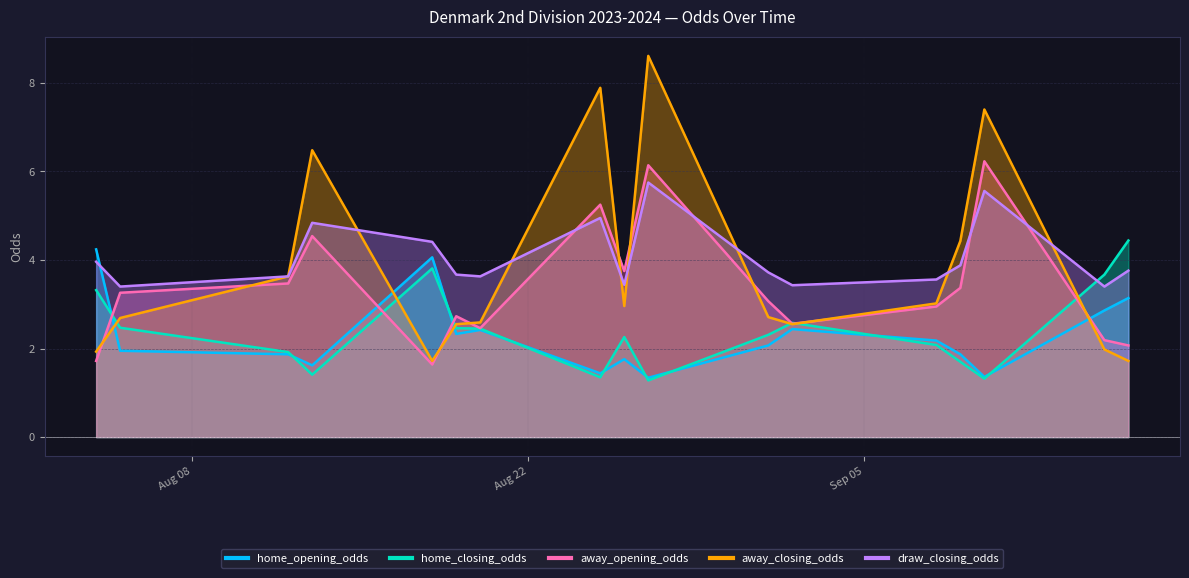

Is the value of away_closing_odds at 2023-08-05 greater than the value of home_opening_odds at 2023-08-27?

Yes